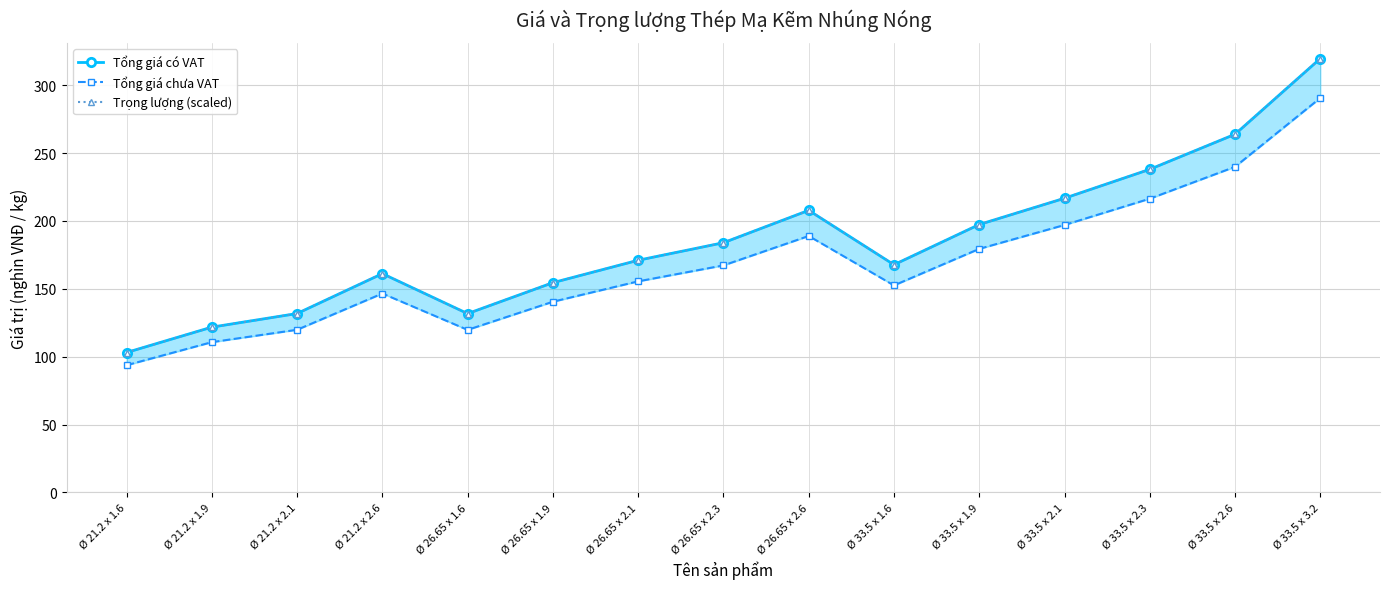

Rank the categories by Tổng giá chưa VAT value from lowest to highest.

Ø 21.2 x 1.6, Ø 21.2 x 1.9, Ø 26.65 x 1.6, Ø 21.2 x 2.1, Ø 26.65 x 1.9, Ø 21.2 x 2.6, Ø 33.5 x 1.6, Ø 26.65 x 2.1, Ø 26.65 x 2.3, Ø 33.5 x 1.9, Ø 26.65 x 2.6, Ø 33.5 x 2.1, Ø 33.5 x 2.3, Ø 33.5 x 2.6, Ø 33.5 x 3.2